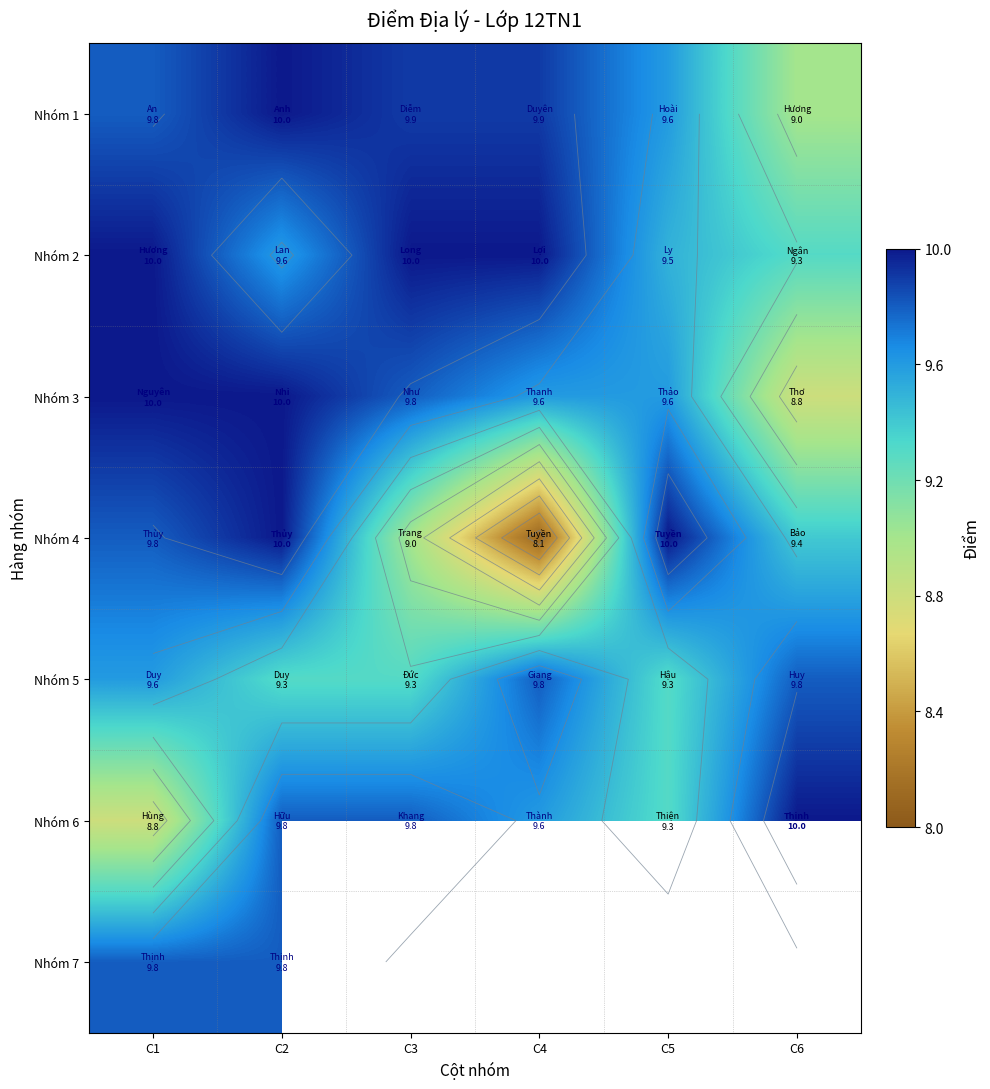

How many series are shown in this chart?

7